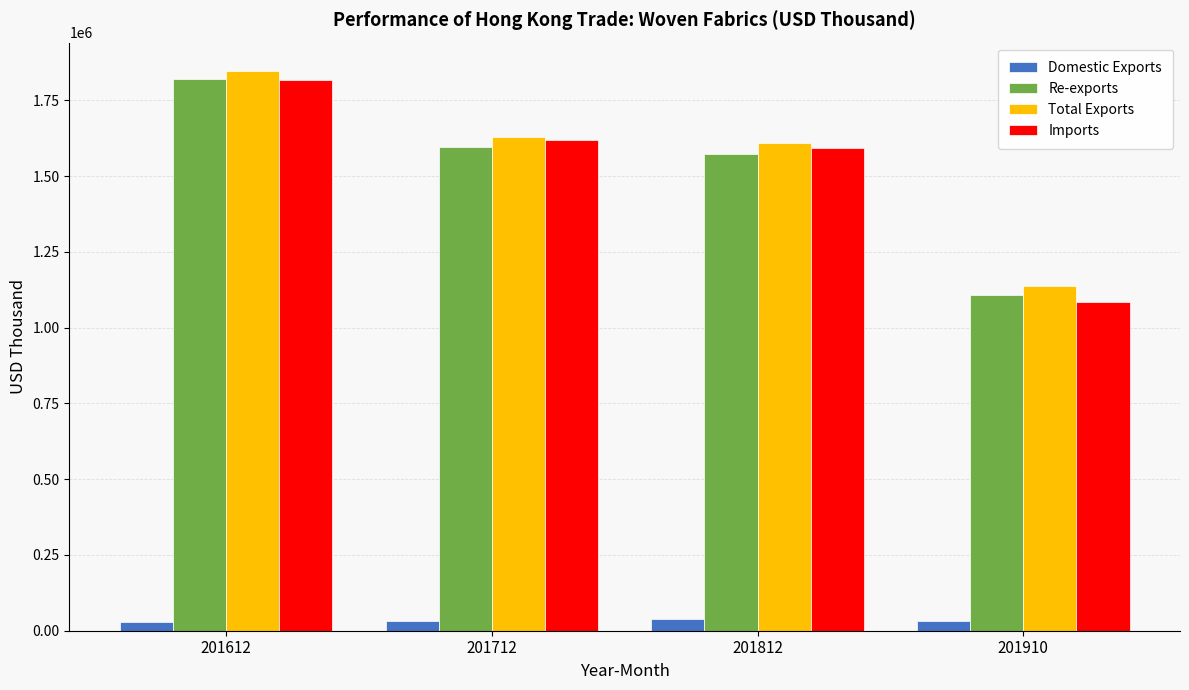

The value of Re-exports at 201712 is 1594684.3. True or false?

True